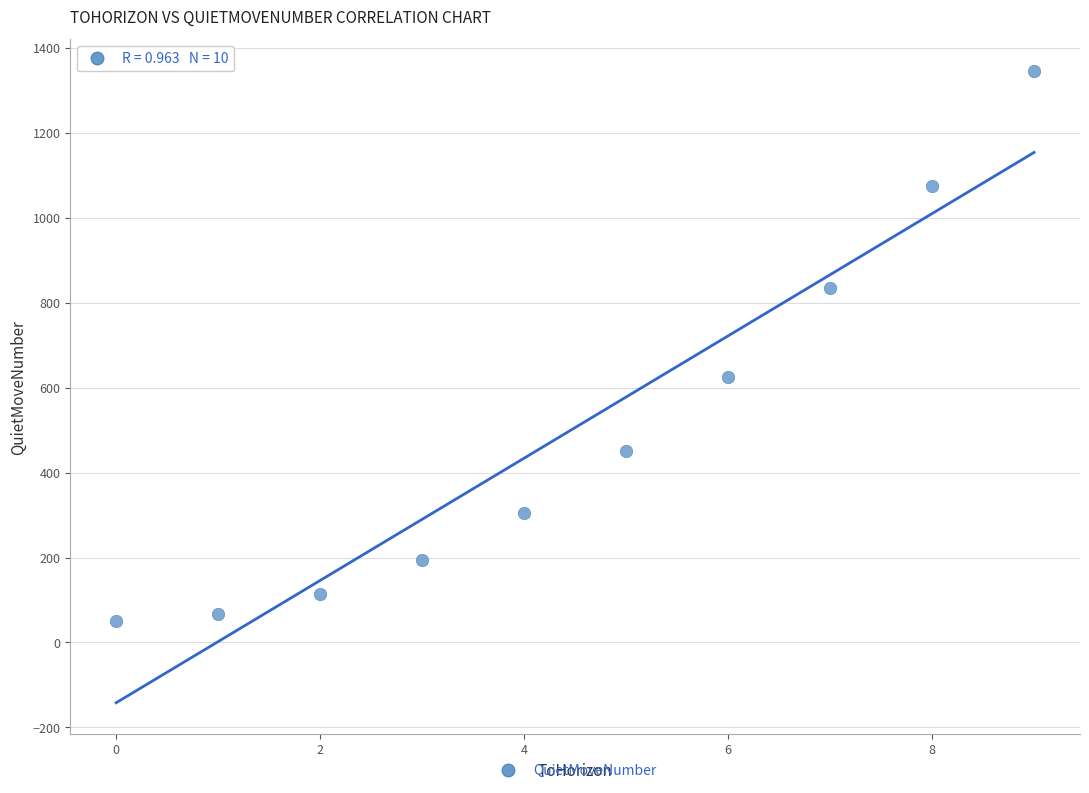

What Y value in the scatter plot is closest to 698?

626